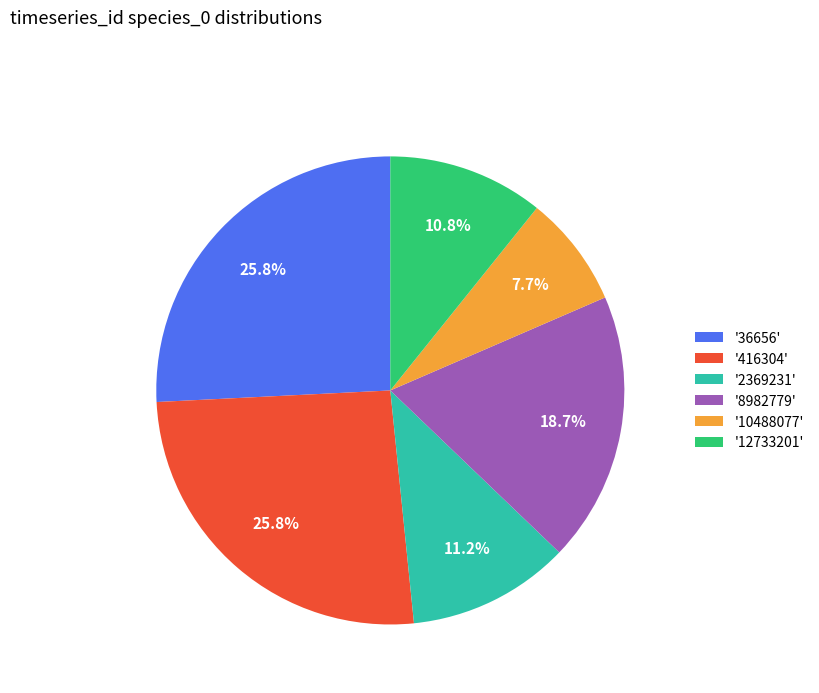

Which slice is the smallest?

'10488077'